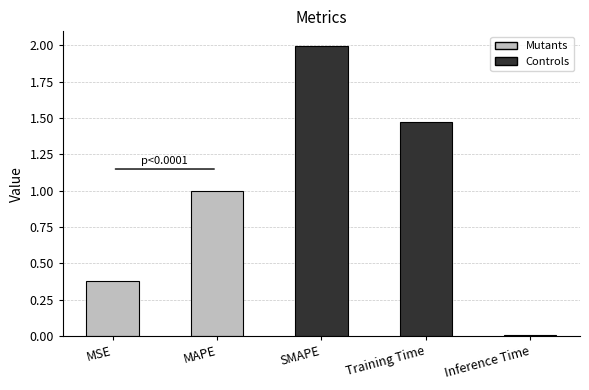

True or false: the data shows 2.3 at Training Time.

False